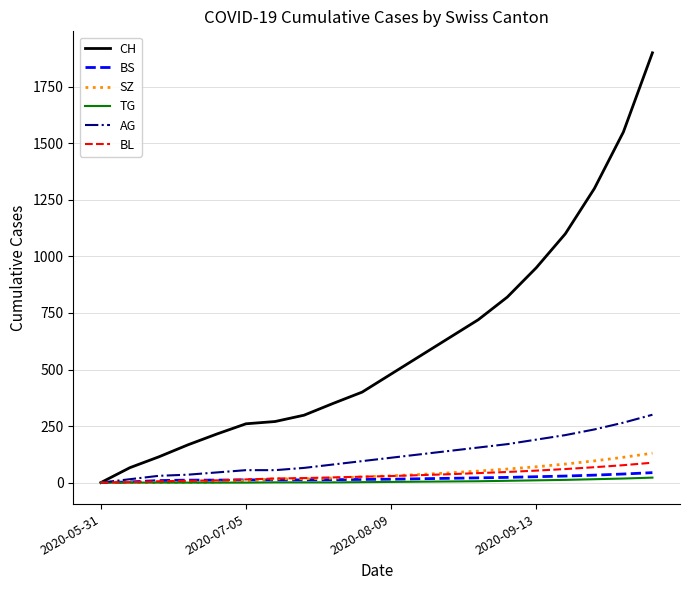

Which series has the largest total across all categories?

CH